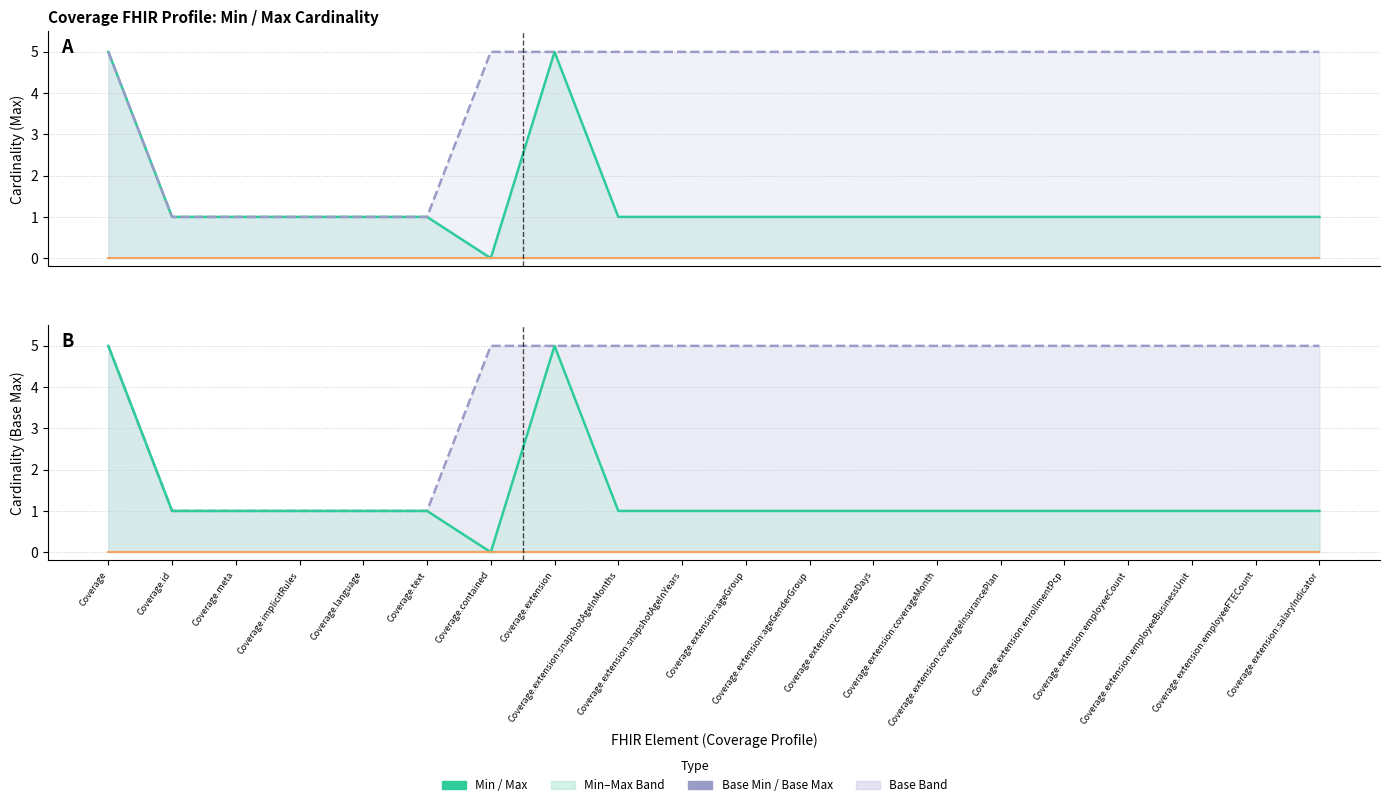

True or false: Base Min and Max cross at least once.

False